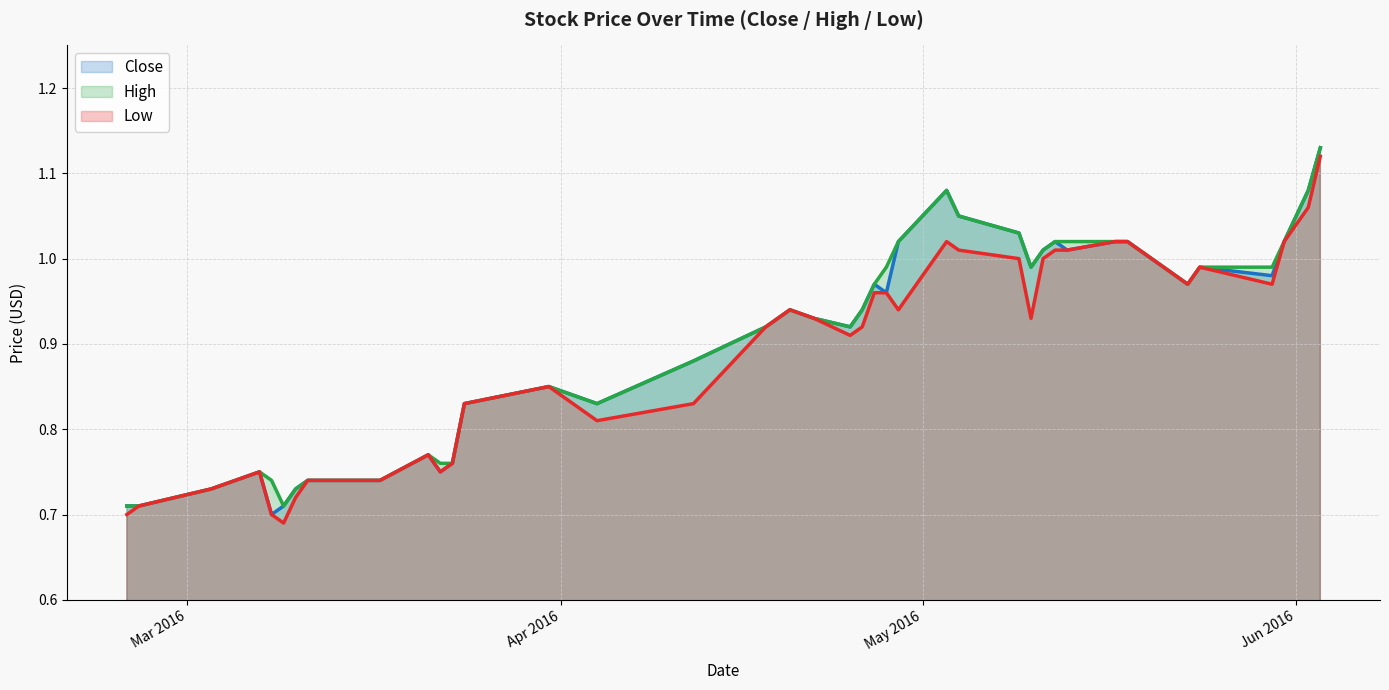

Which series changed the most between 2016-03-23 and 2016-05-04?

Close